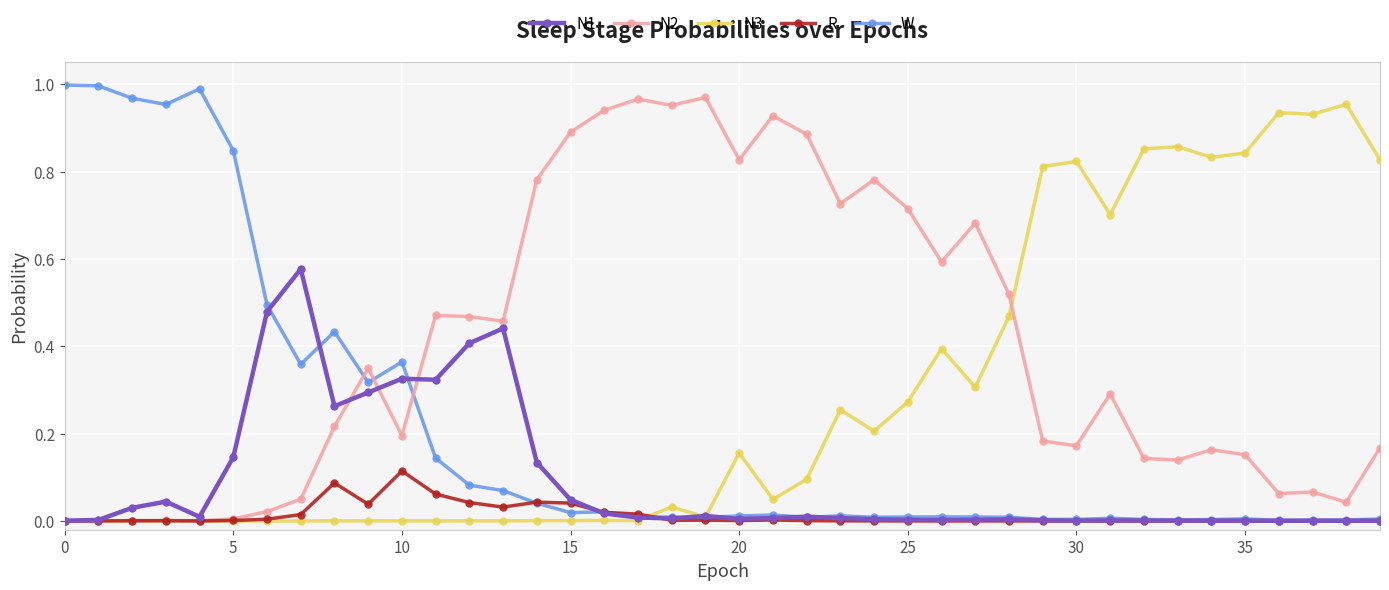

True or false: N1 has more than 0 points higher than both neighbors.

True